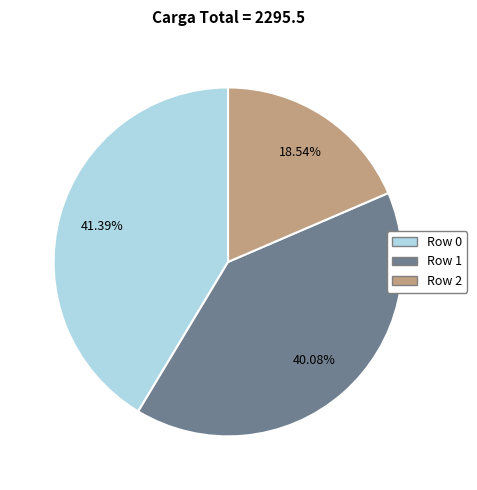

Rank the categories by value from lowest to highest.

Row 2, Row 1, Row 0